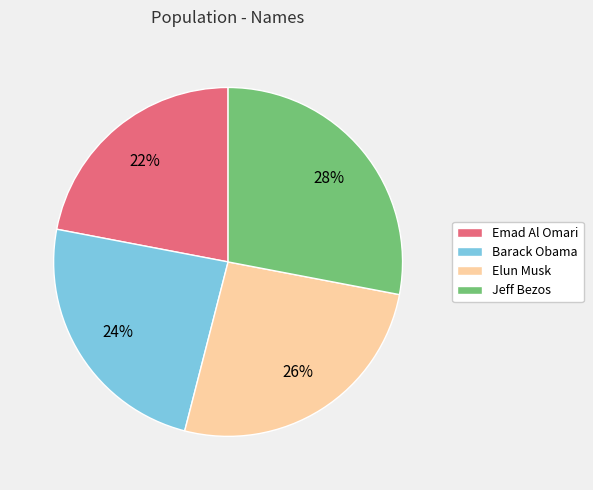

Does any single category account for the majority?

No